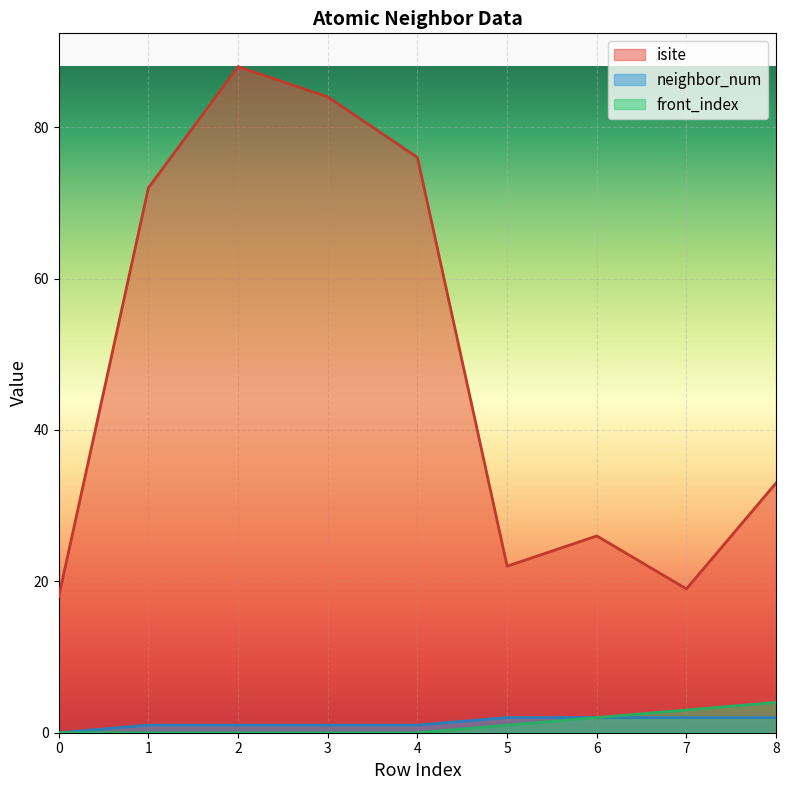

What is the sum of the neighbor_num values at 4 and 5?

3